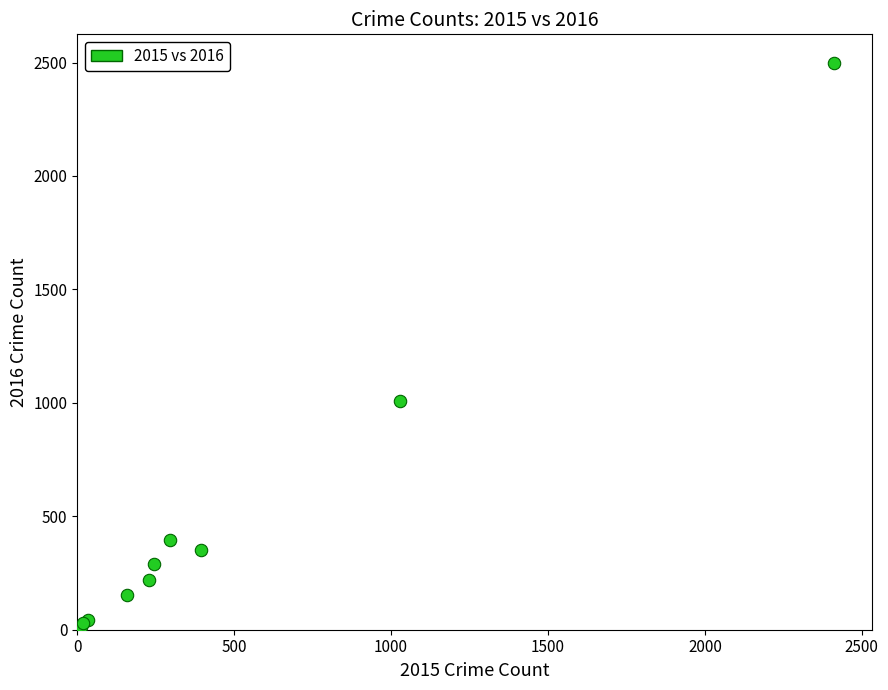

What Y value in the scatter plot is closest to 1256?

1009